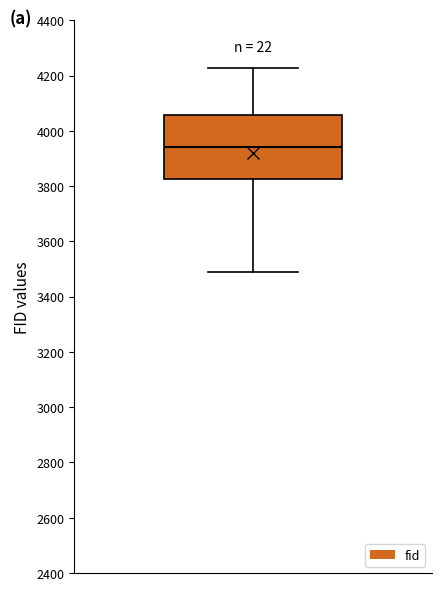

Where is the lower edge of the box on the y-axis? The values are not printed on the chart, so give them approximately, as read against the axis.

3820